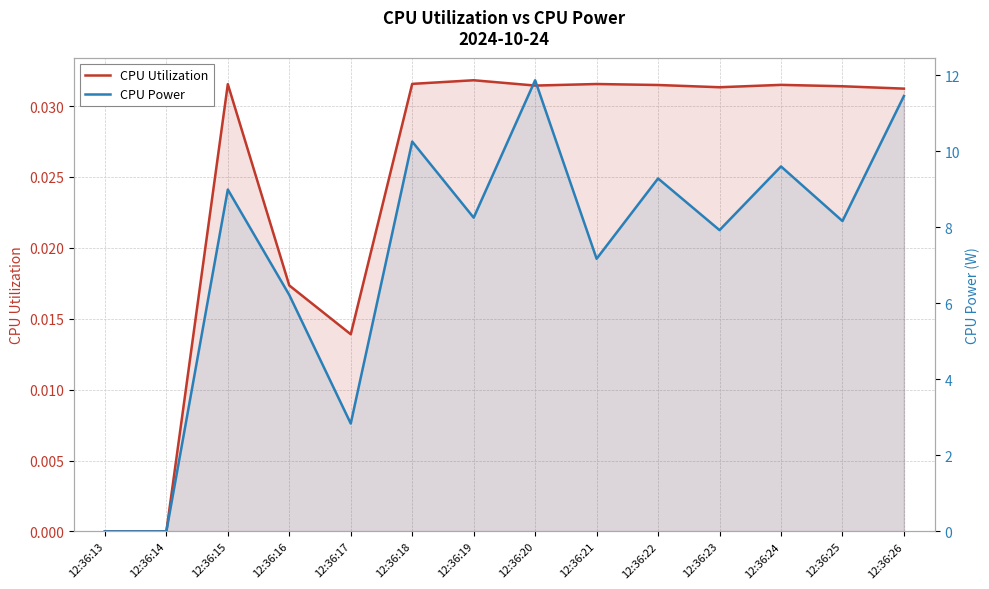

How many lines are shown in the chart?

2